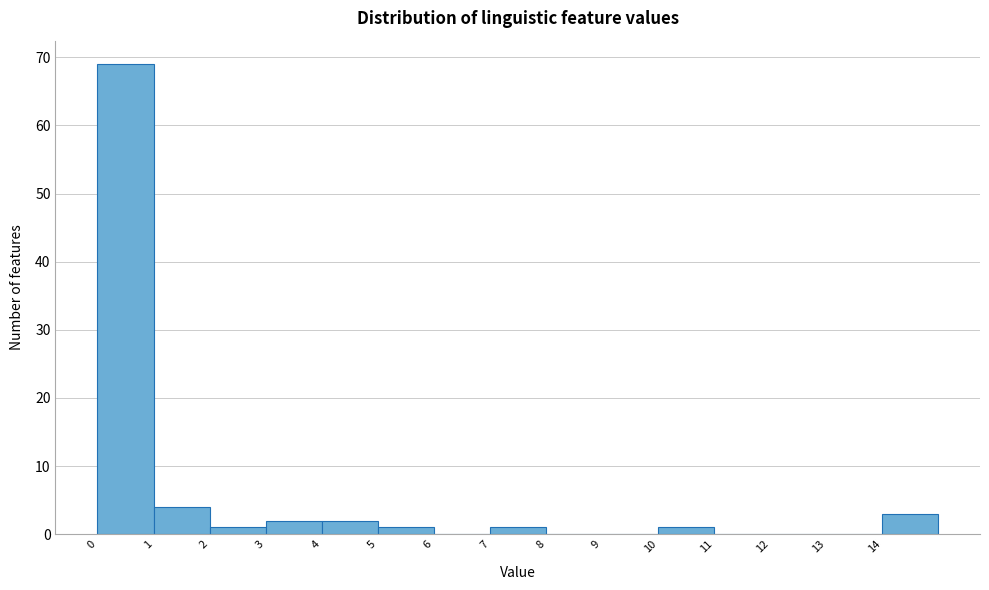

Reading left to right, list every bar in this chart as the range it spans on the x-axis followed by its height. The values are not printed on the chart, so give them approximately, as read against the axis.

0 to 1: 69
1 to 2: 4
2 to 3: 1
3 to 4: 2
4 to 5: 2
5 to 6: 1
6 to 7: 0
7 to 8: 1
8 to 9: 0
9 to 10: 0
10 to 11: 1
11 to 12: 0
12 to 13: 0
13 to 14: 0
14 to 15: 3